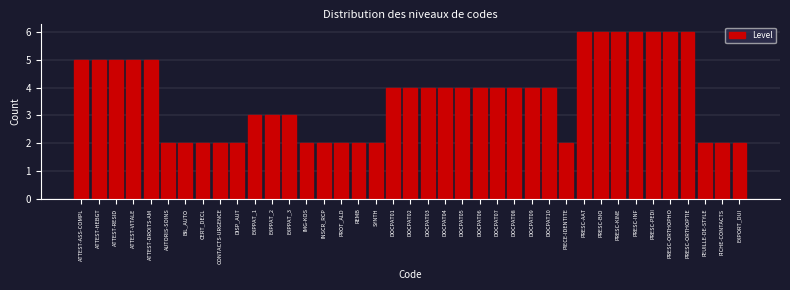

What is the label of the 3rd bar from the right?

FEUILLE-DE-STYLE